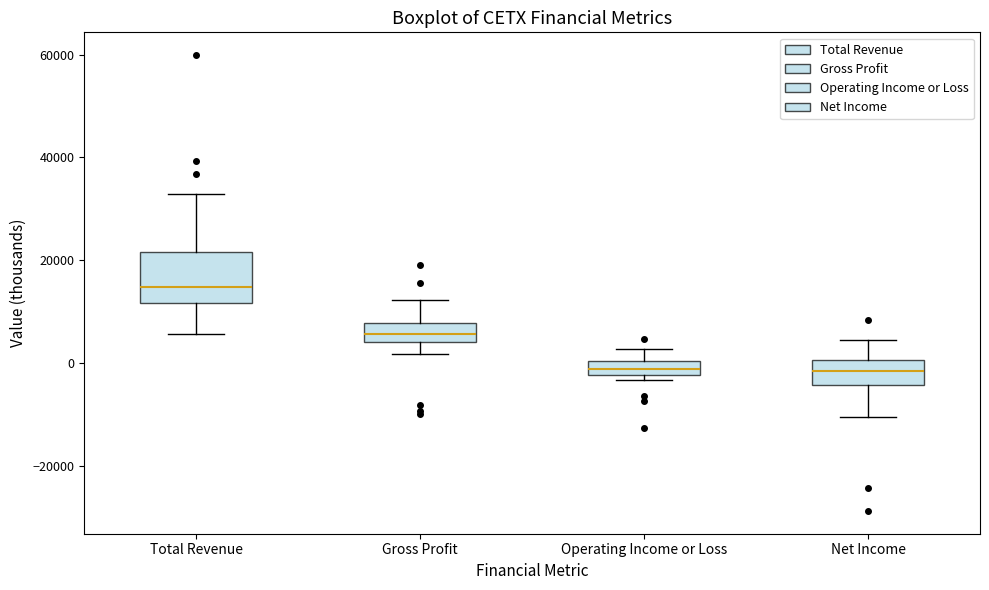

Where does the median line of the box for Total Revenue sit on the y-axis? The values are not printed on the chart, so give them approximately, as read against the axis.

14000